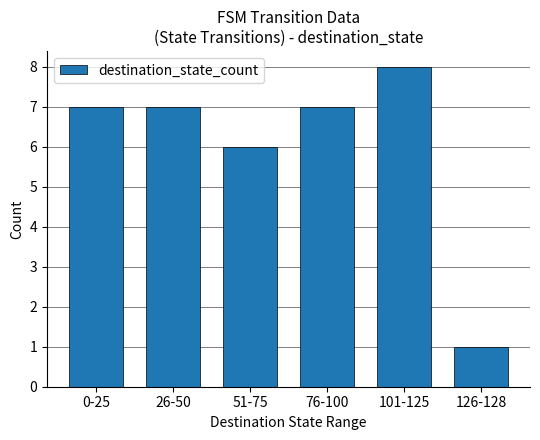

At which category does the chart reach its peak across all series?

101-125